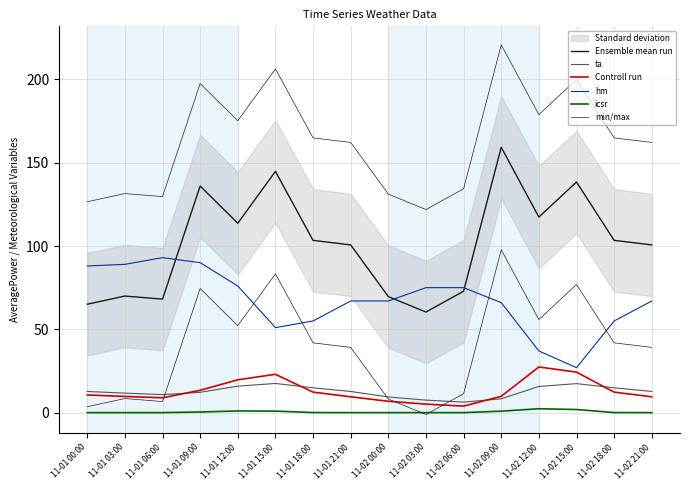

What is the difference between the maximum and minimum values in the Ensemble mean run series?

98.9